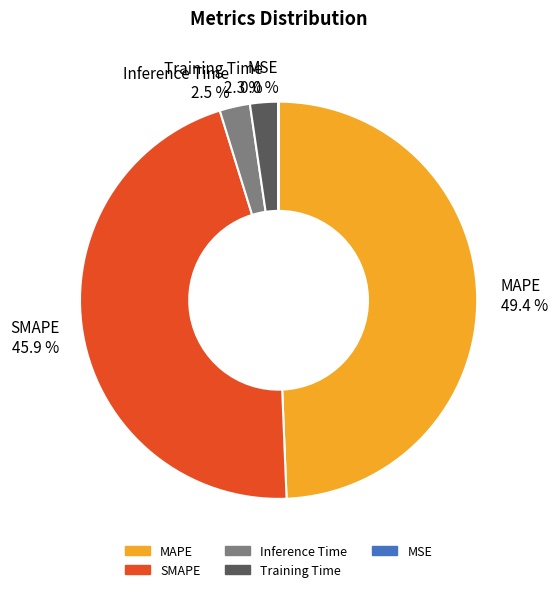

Which slice is the largest?

MAPE